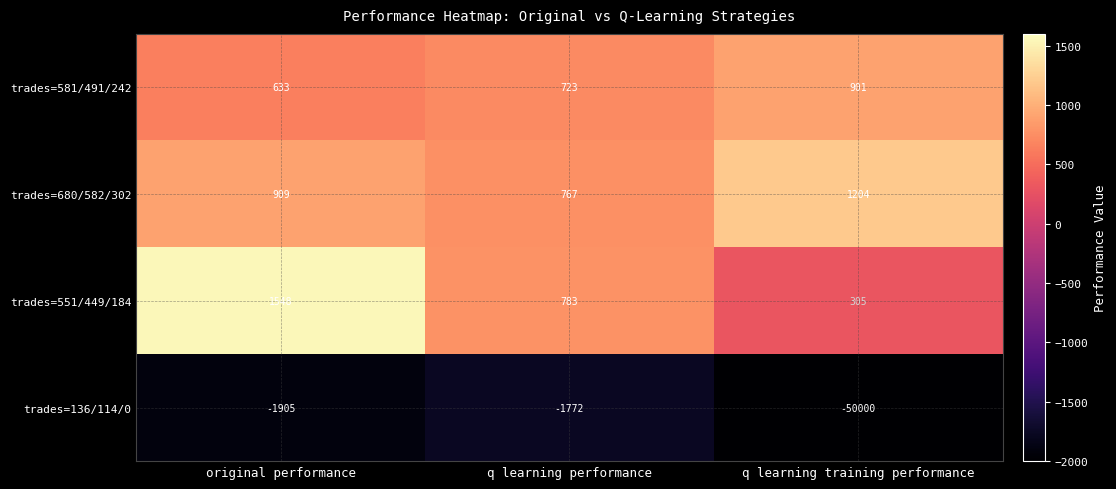

Which series has the largest total across all categories?

trades=680/582/302